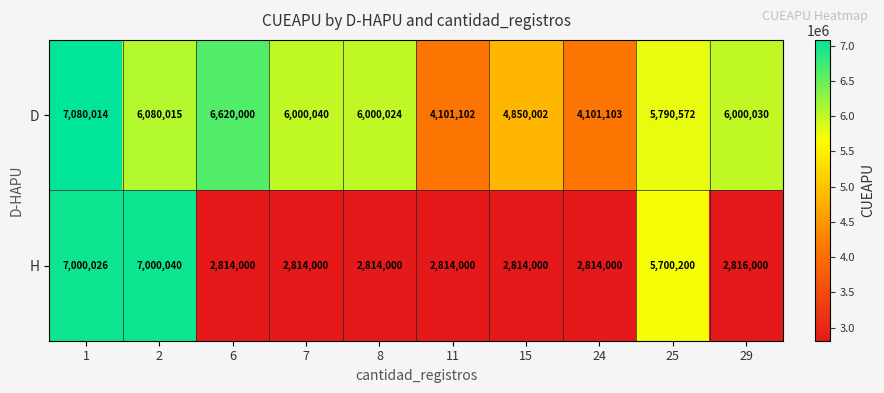

Where is H nearest to the value 4907020?

25